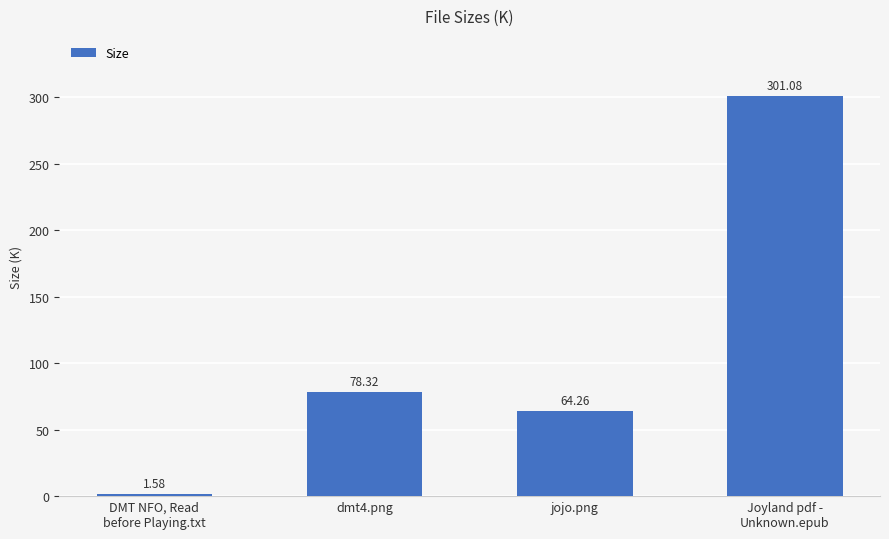

List the labels in order of value, largest first.

Joyland pdf -
Unknown.epub, dmt4.png, jojo.png, DMT NFO, Read
before Playing.txt